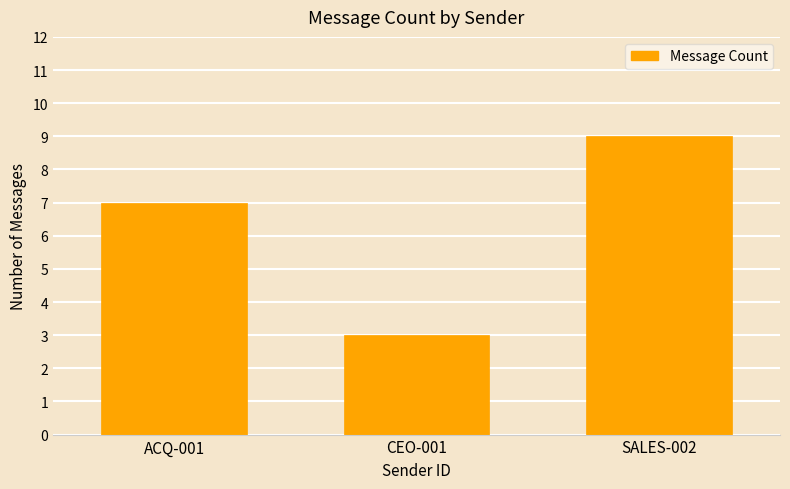

Rank the categories by value from lowest to highest.

CEO-001, ACQ-001, SALES-002